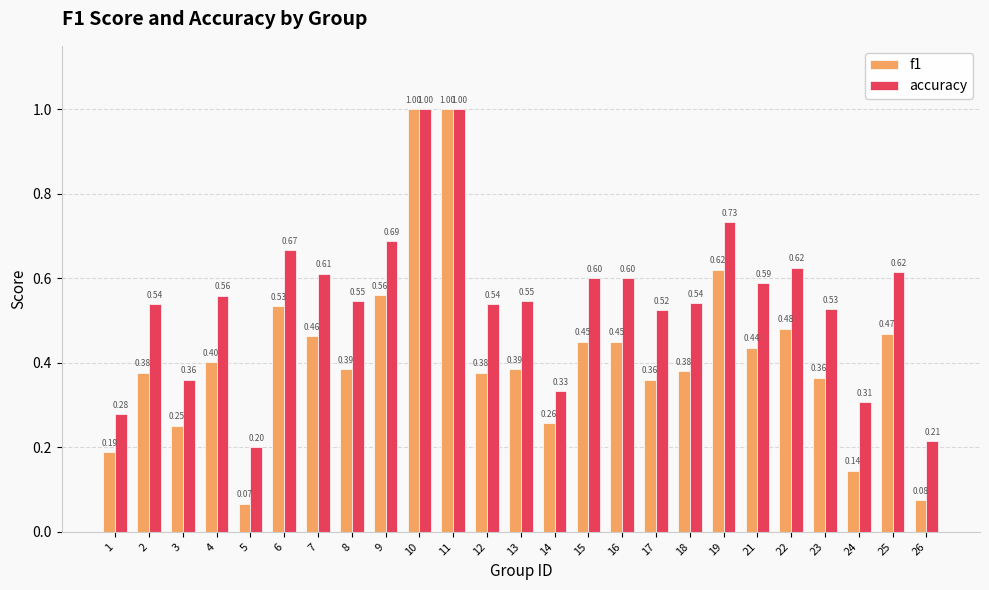

Between 15 and 22, which series saw the biggest shift?

f1